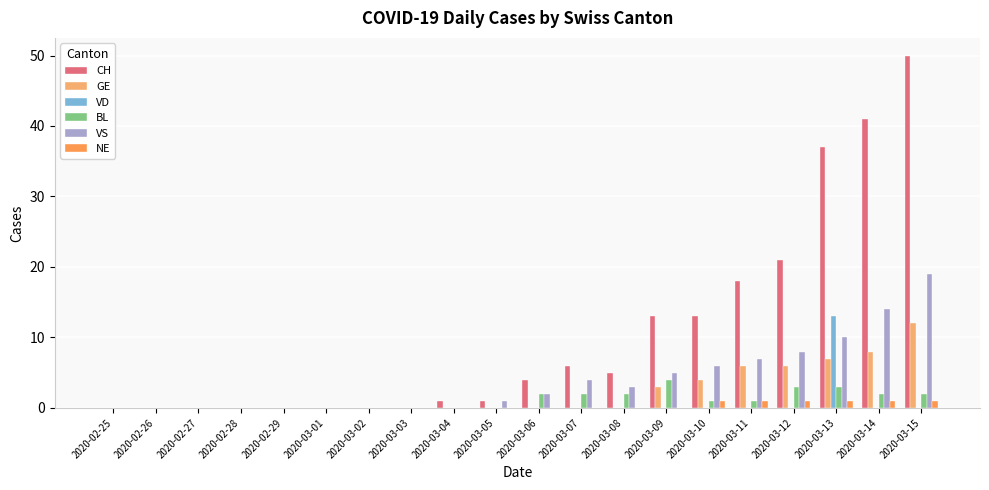

Count the BL values in the range 0 to 2.

17